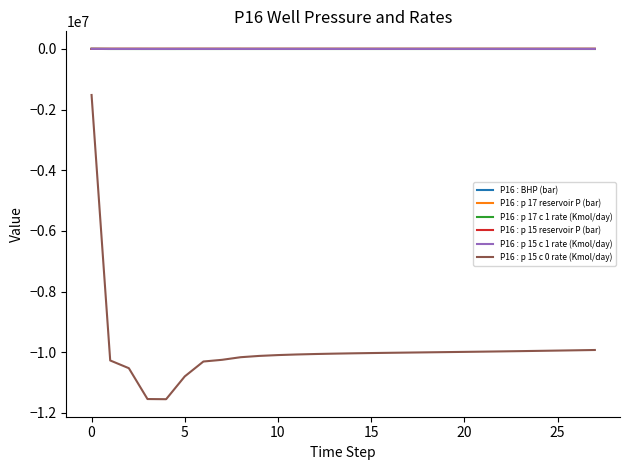

What is the greatest value displayed?

196.1